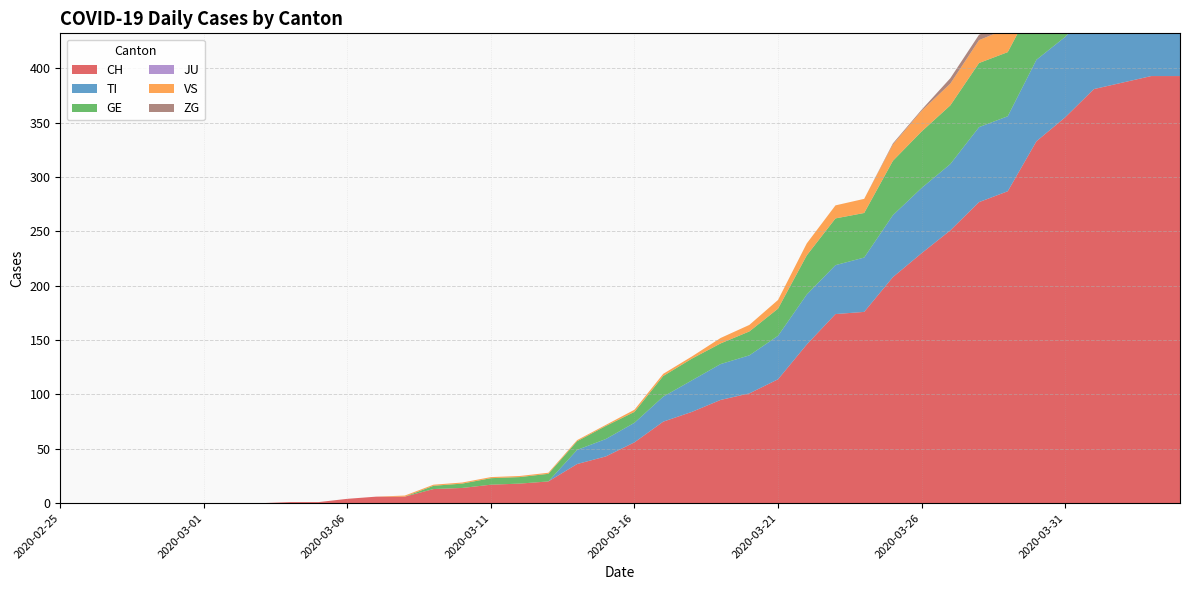

Reading left to right, list all the values displayed in this chart.

CH: 0	0	0	0	0	0	0	0	1	1	4	6	6	13	14	17	18	20	36	43	56	75	84	95	101	114	146	174	176	208	230	251	277	287	333	355	381	387	393	393
TI: 0	0	0	0	0	0	0	0	0	0	0	0	0	0	0	0	0	0	13	16	18	23	29	33	35	40	46	45	50	57	60	61	69	69	75	74	76	75	75	72
GE: 0	0	0	0	0	0	0	0	0	0	0	0	0	3	4	6	6	7	8	12	10	19	20	19	22	25	36	43	41	50	52	54	59	59	57	64	64	62	65	61
JU: 0	0	0	0	0	0	0	0	0	0	0	0	0	0	0	0	0	0	0	0	0	0	0	0	0	0	0	0	0	0	0	0	0	0	0	0	0	0	0	0
VS: 0	0	0	0	0	0	0	0	0	0	0	0	1	1	1	1	1	1	1	1	2	2	2	5	6	8	11	12	13	15	19	20	21	22	25	24	26	28	26	28
ZG: 0	0	0	0	0	0	0	0	0	0	0	0	0	0	0	0	0	0	0	0	0	0	0	0	0	0	0	0	0	1	1	5	5	5	5	6	5	5	7	7